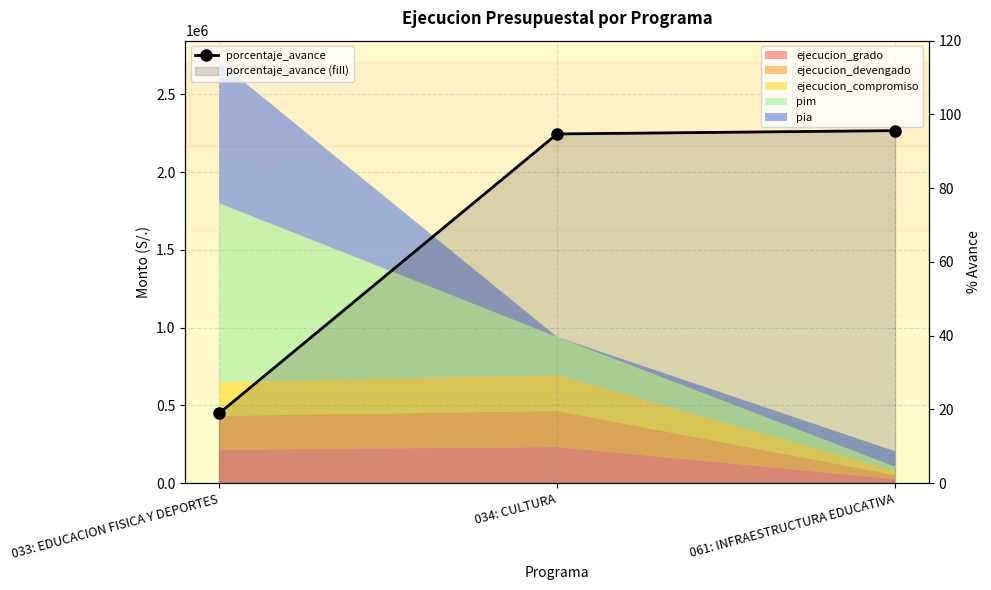

What is the approximate value at 061: INFRAESTRUCTURA EDUCATIVA?

95.6